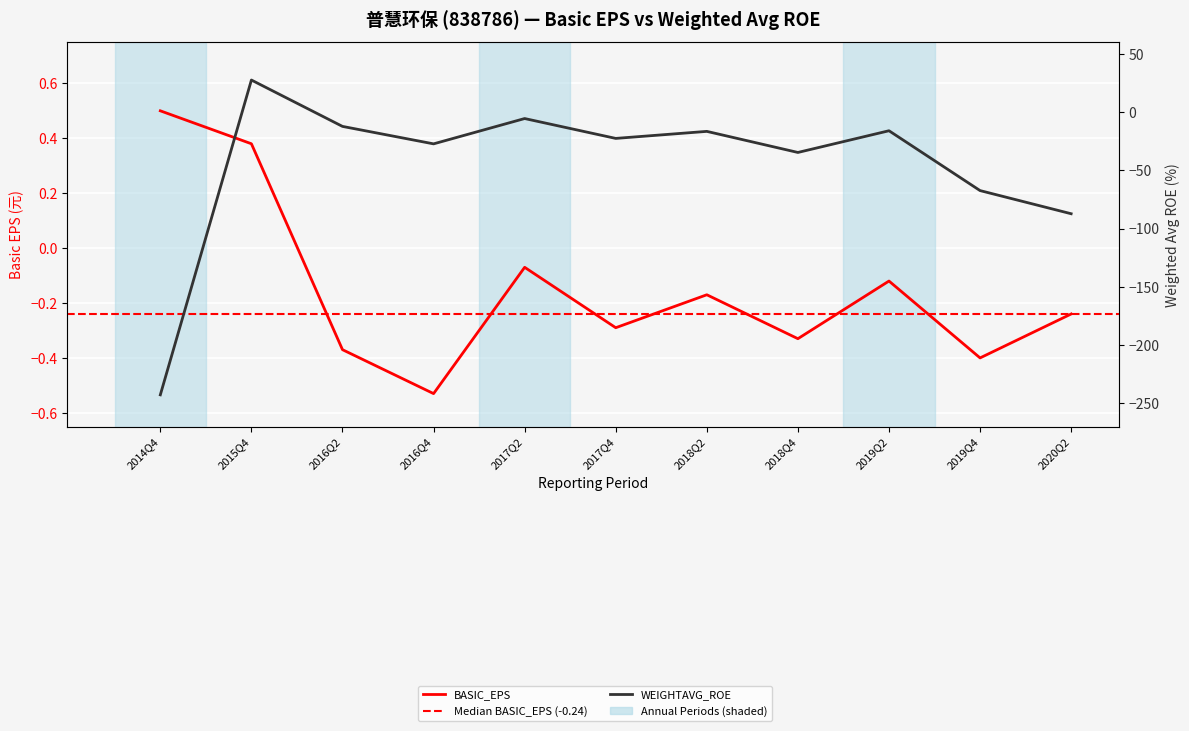

Reading left to right, list all the values displayed in this chart.

BASIC_EPS: 2014Q4=0.5	2015Q4=0.4	2016Q2=-0.4	2016Q4=-0.5	2017Q2=-0.1	2017Q4=-0.3	2018Q2=-0.2	2018Q4=-0.3	2019Q2=-0.1	2019Q4=-0.4	2020Q2=-0.2
WEIGHTAVG_ROE: 2014Q4=-242.8	2015Q4=27.5	2016Q2=-12.3	2016Q4=-27.3	2017Q2=-5.6	2017Q4=-22.6	2018Q2=-16.6	2018Q4=-34.7	2019Q2=-16.0	2019Q4=-67.4	2020Q2=-87.3